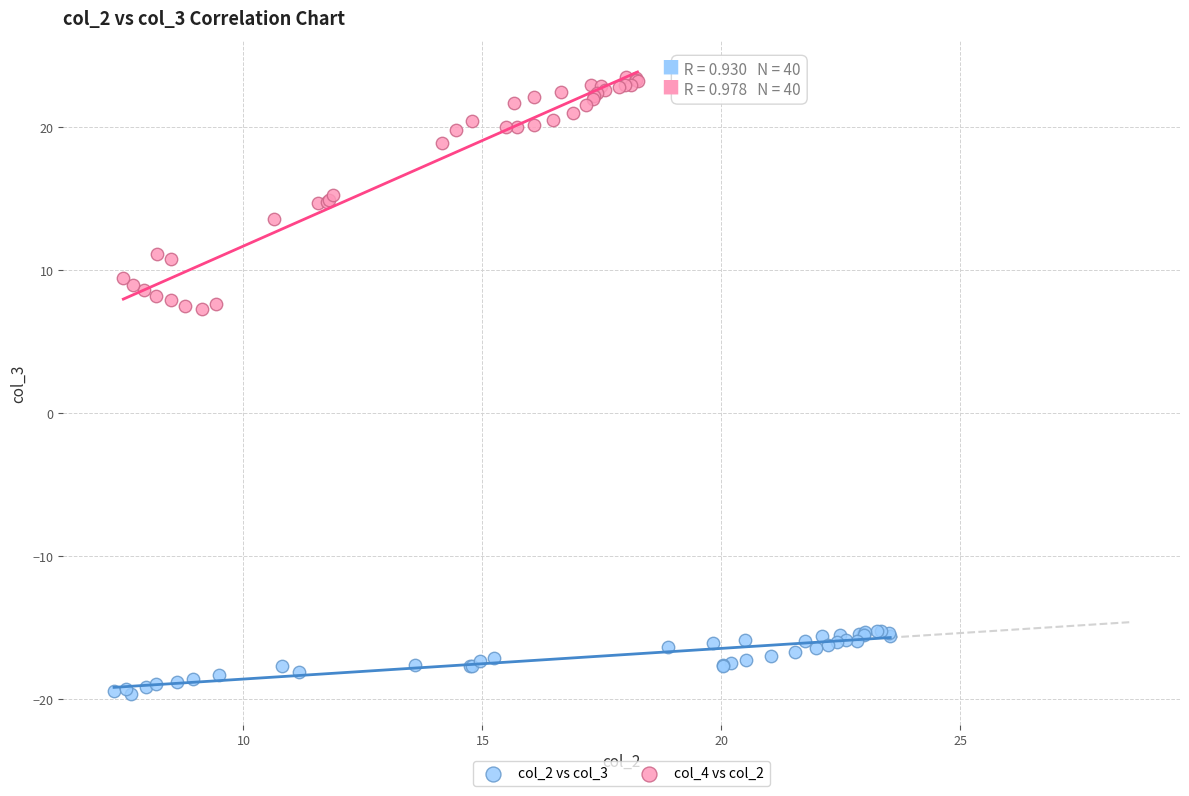

Which series reaches the minimum Y coordinate?

col_2 vs col_3